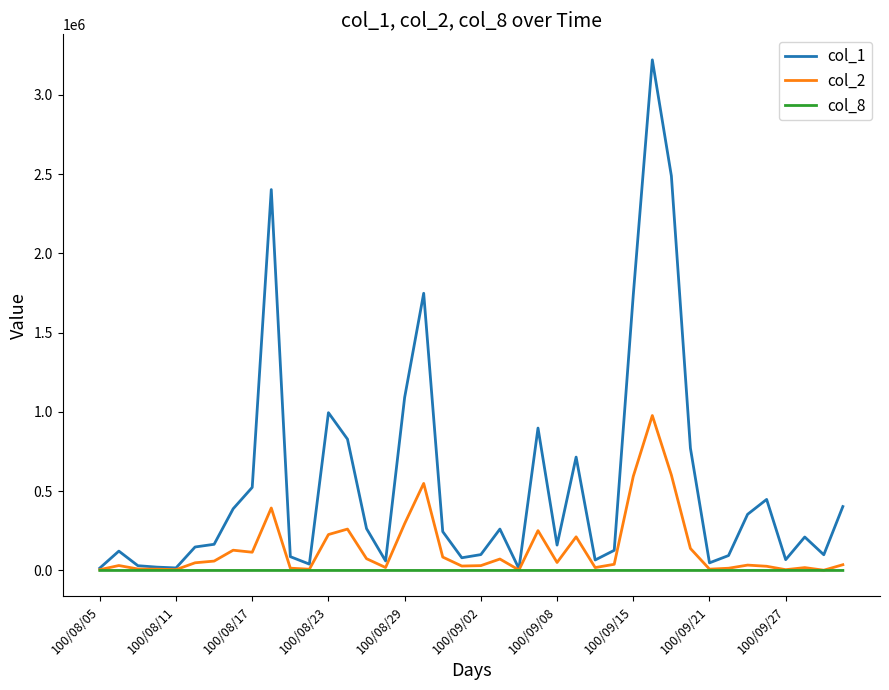

How many distinct data groups are displayed?

3